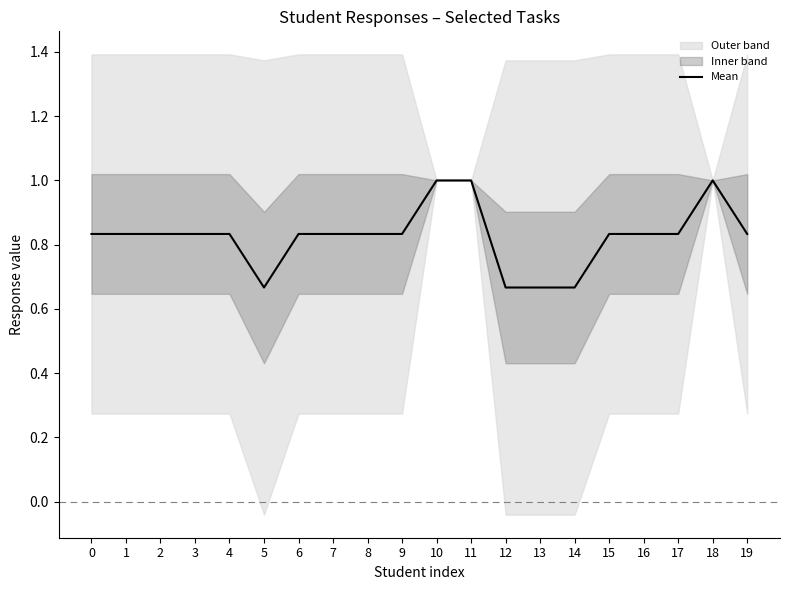

What is the change in value from 11 to 15?

-0.2